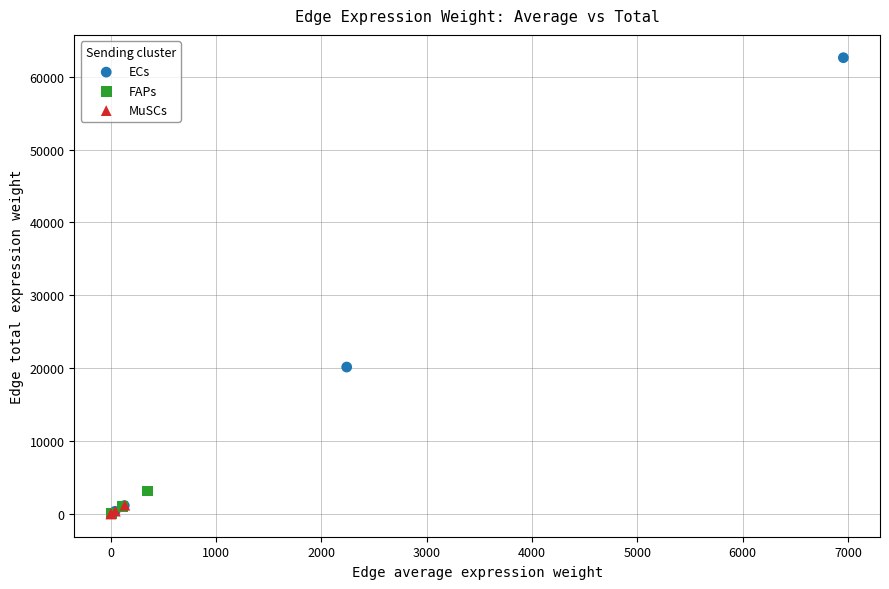

Which series contains the highest Y value?

ECs